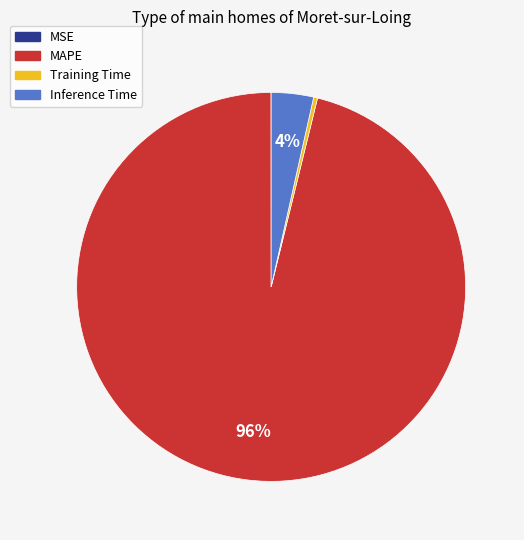

True or false: Inference Time accounts for 14% of the total.

False